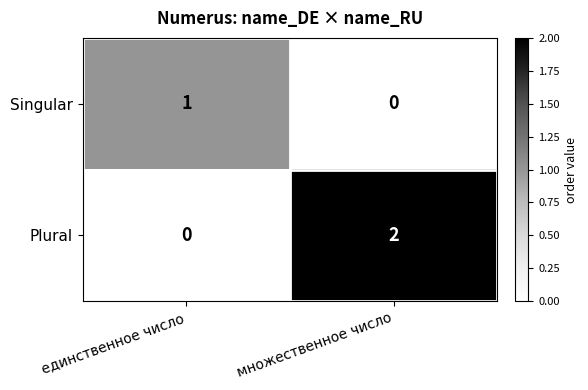

List the series in order of their overall mean, highest first.

Plural, Singular